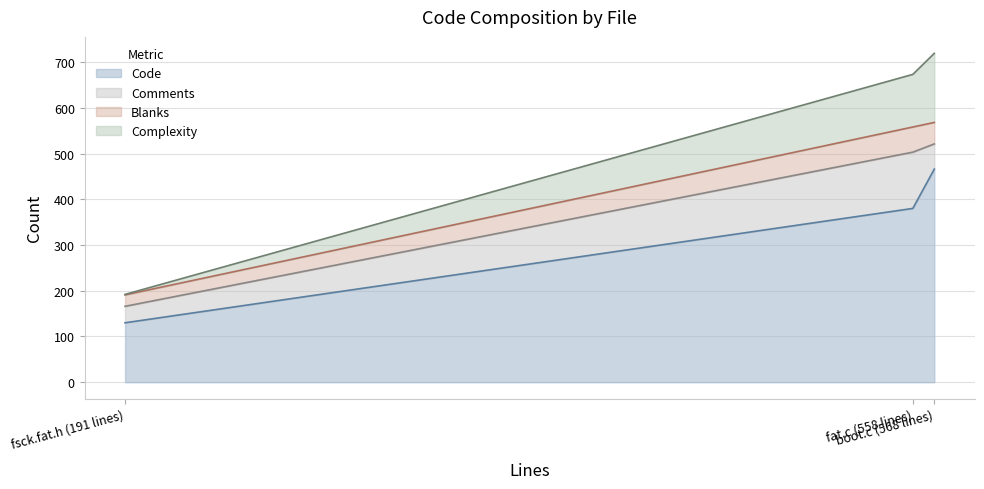

What is the lowest value of the Complexity series?

192